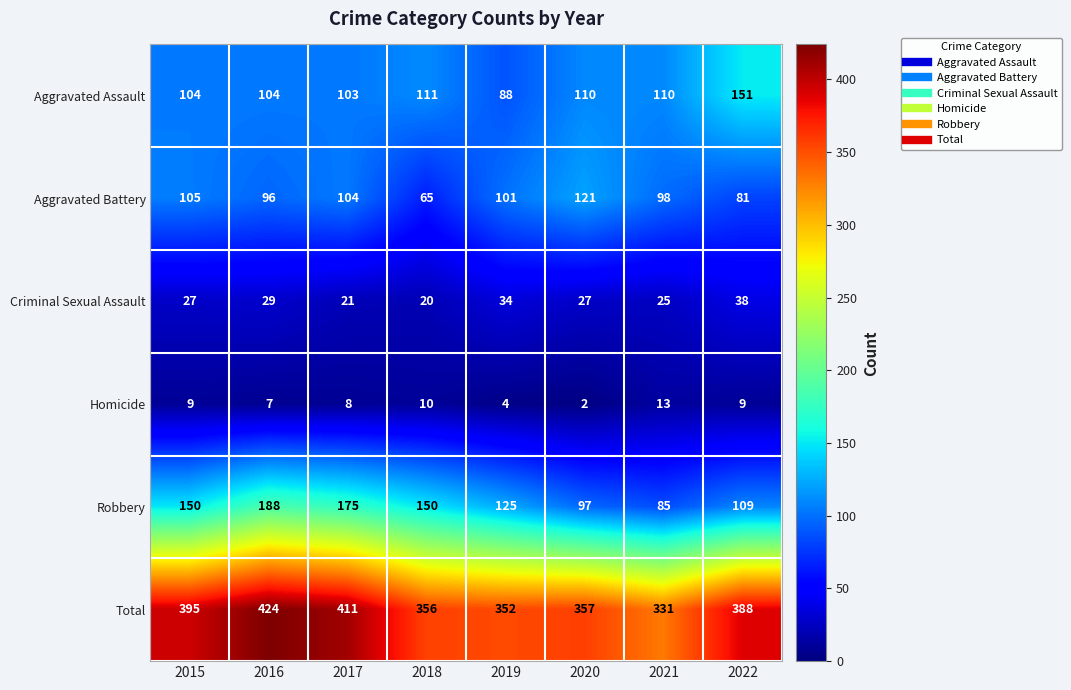

What is the difference between the maximum and minimum values in the Robbery series?

103